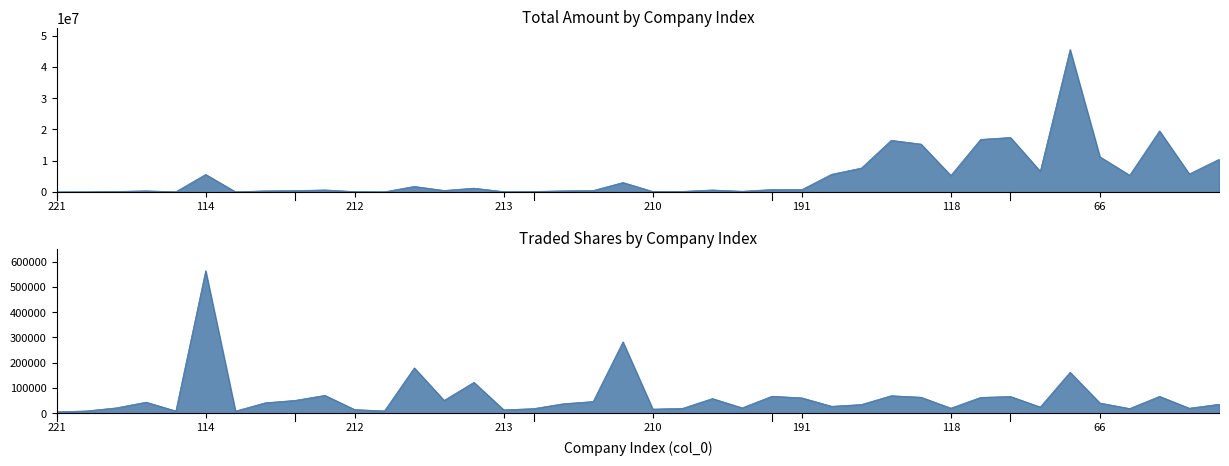

What is the smallest value displayed?

5445.0